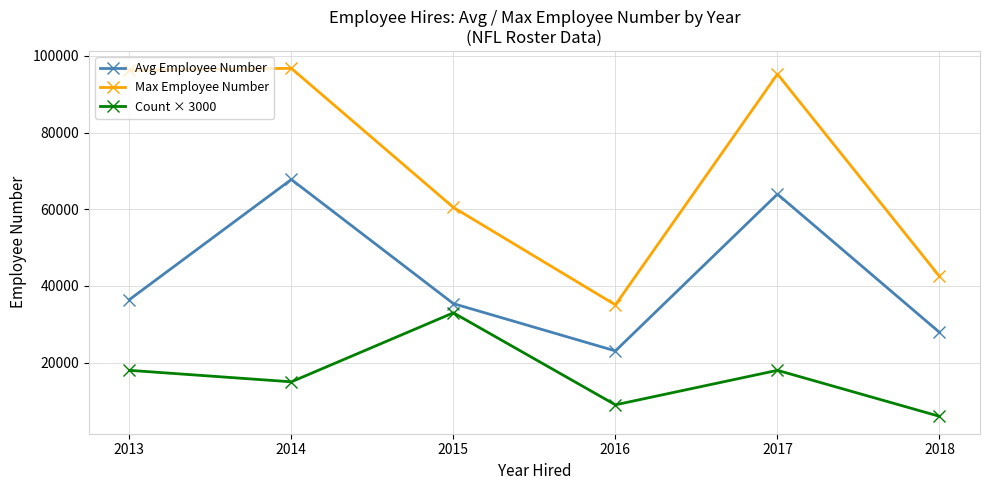

What is the difference between the second highest and minimum values in the Max Employee Number series?

61204.0